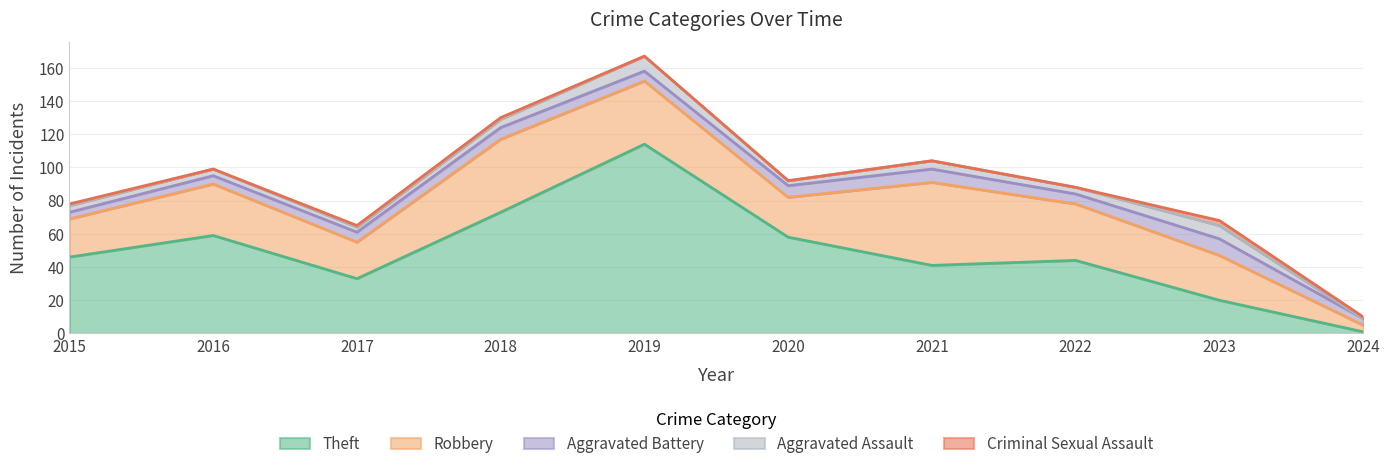

Where is the first local maximum for Robbery?

2016